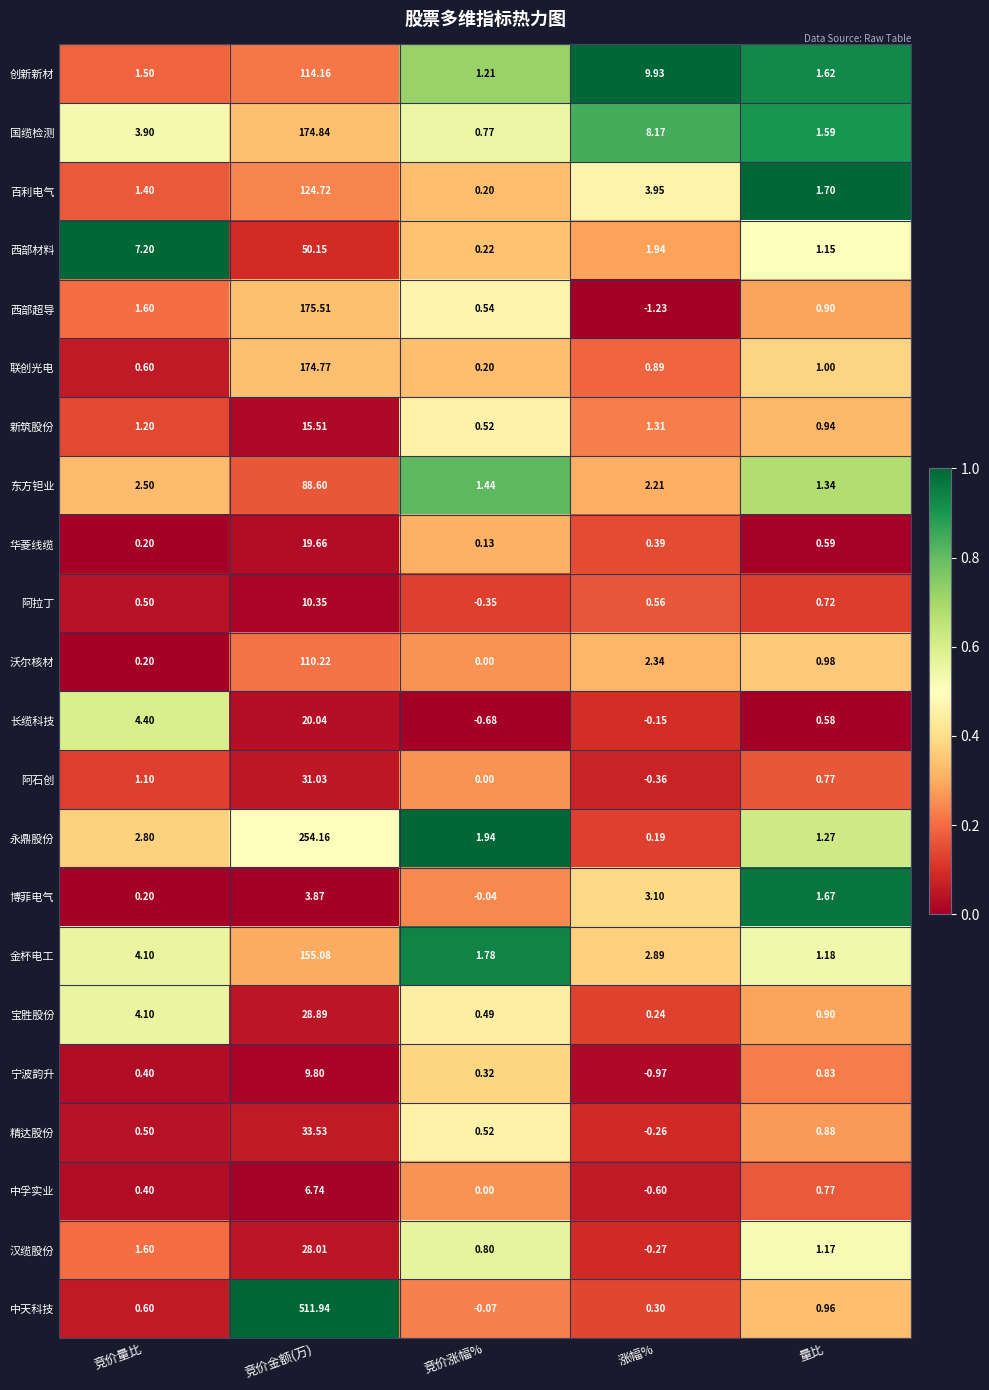

Between 竞价金额(万) and 量比, which series saw the biggest shift?

中天科技